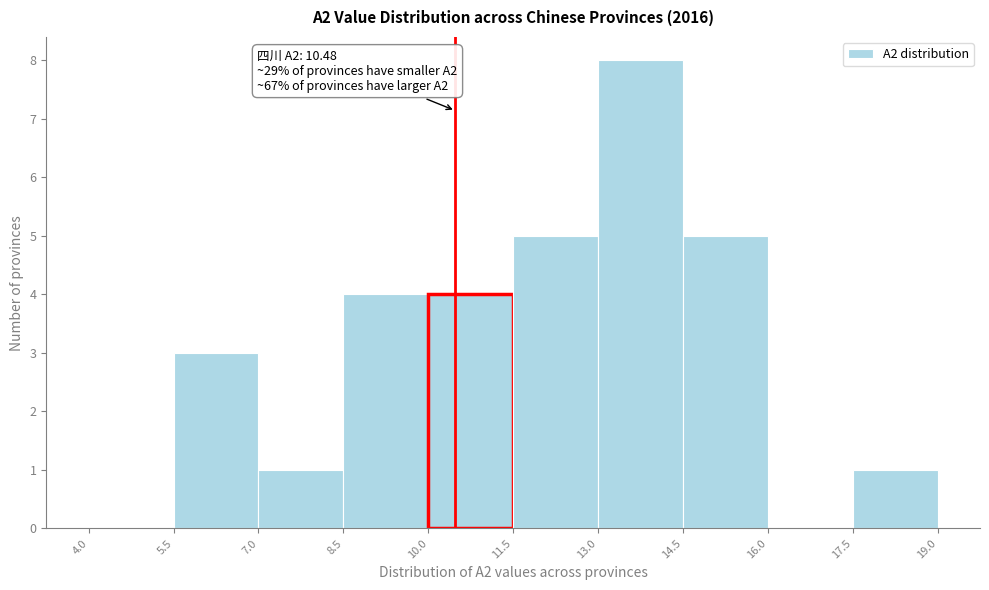

Which range on the x-axis has the tallest bar?

13.0 to 14.5